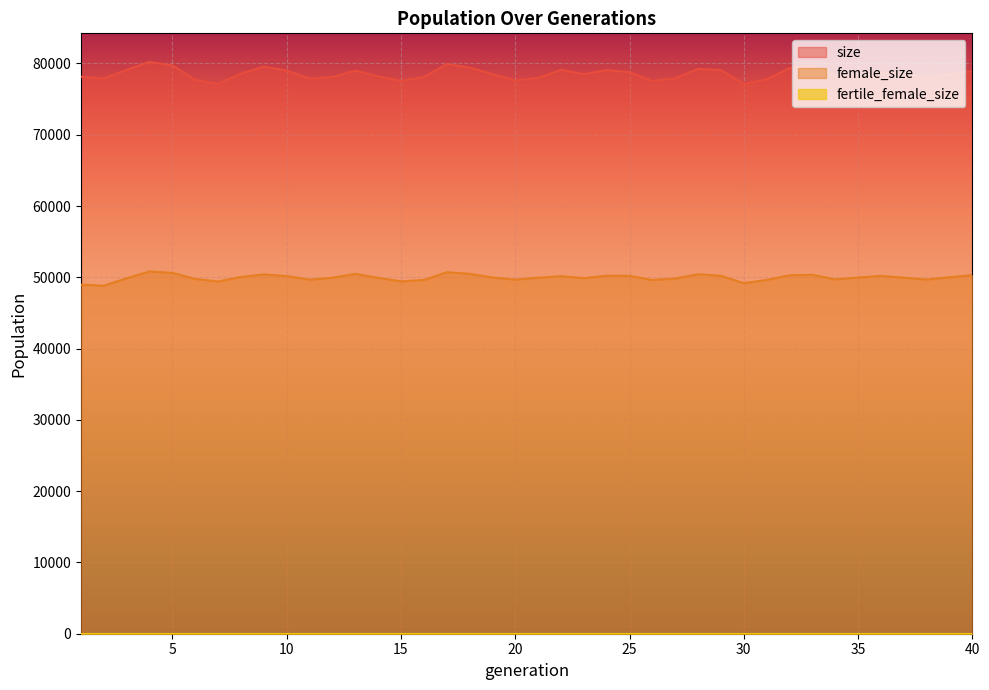

What is the difference between the second highest and second lowest values in the female_size series?

1742